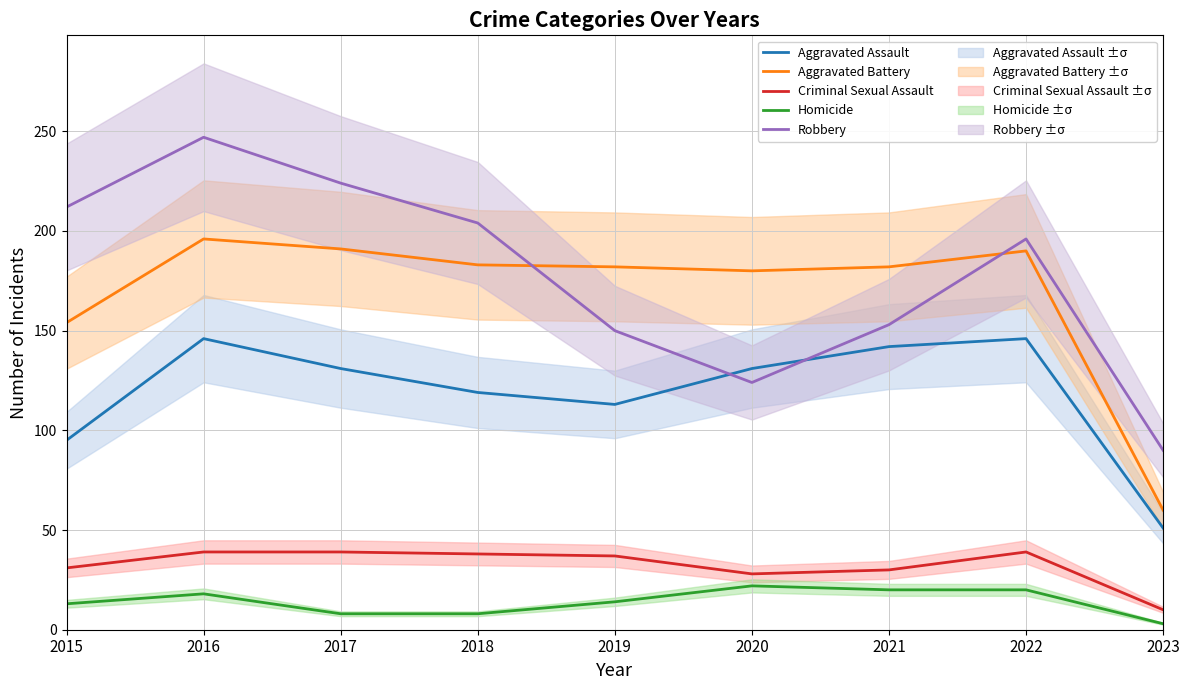

Reading left to right, list all the values displayed in this chart.

Aggravated Assault: 2015=95	2016=146	2017=131	2018=119	2019=113	2020=131	2021=142	2022=146	2023=51
Aggravated Battery: 2015=154	2016=196	2017=191	2018=183	2019=182	2020=180	2021=182	2022=190	2023=60
Criminal Sexual Assault: 2015=31	2016=39	2017=39	2018=38	2019=37	2020=28	2021=30	2022=39	2023=10
Homicide: 2015=13	2016=18	2017=8	2018=8	2019=14	2020=22	2021=20	2022=20	2023=3
Robbery: 2015=212	2016=247	2017=224	2018=204	2019=150	2020=124	2021=153	2022=196	2023=90